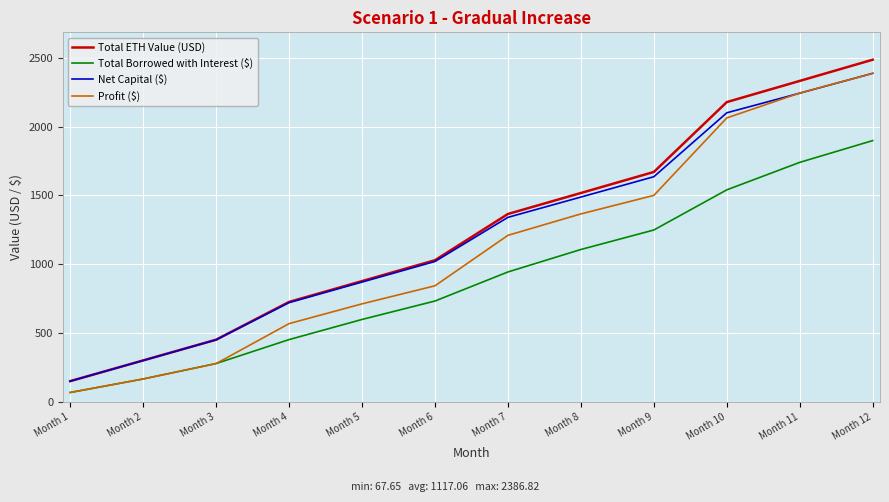

How many intersections are there between Total Borrowed with Interest ($) and Profit ($)?

1